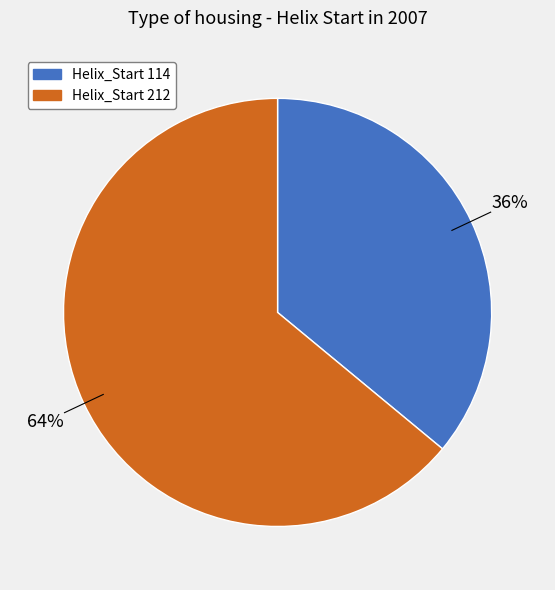

Do Helix_Start 212 and Helix_Start 114 together represent more than half of the pie?

Yes